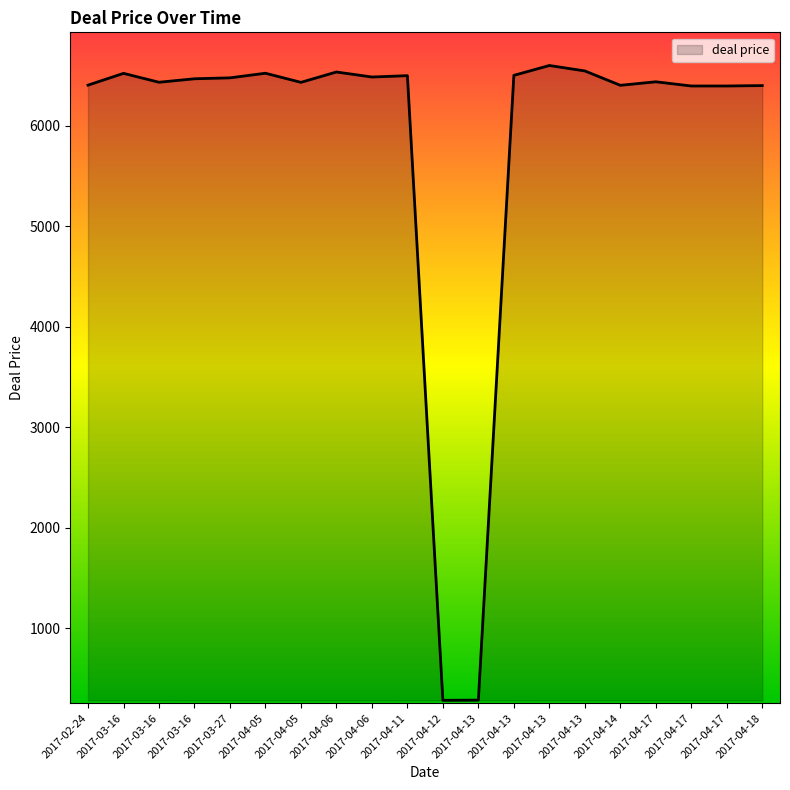

How many interior local peaks (higher than both neighbors) does the data have?

6